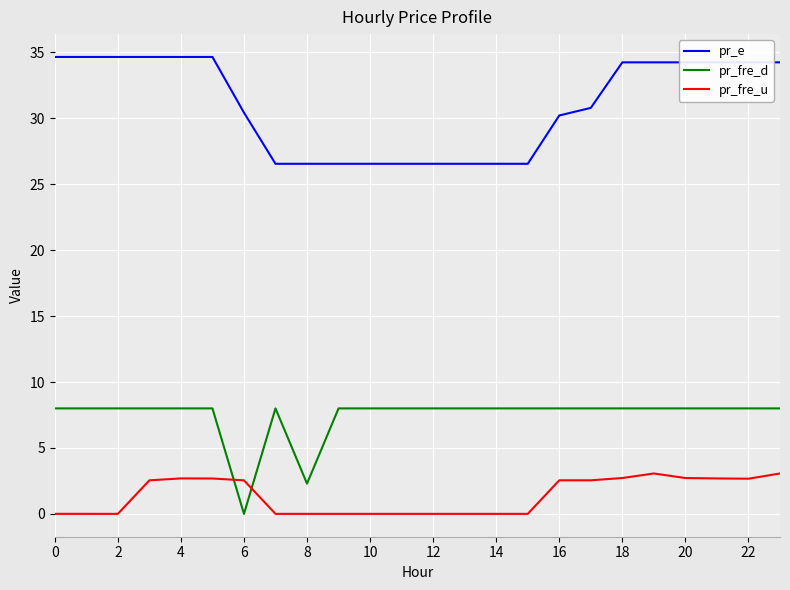

What is the average value of the pr_fre_u series?

1.4